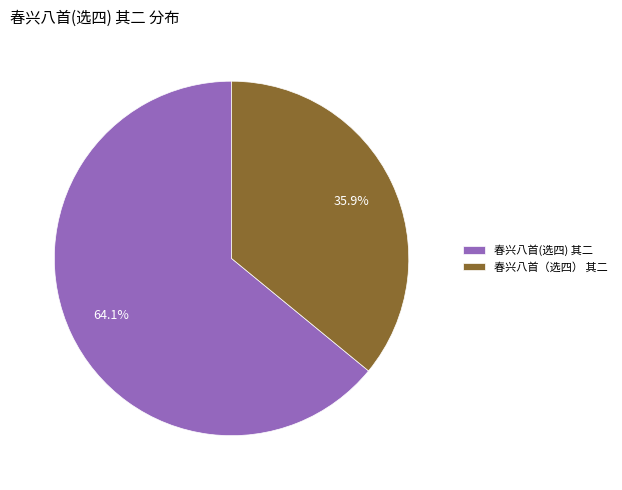

Is the sum of 春兴八首（选四） 其二 and 春兴八首(选四) 其二 greater than half?

Yes